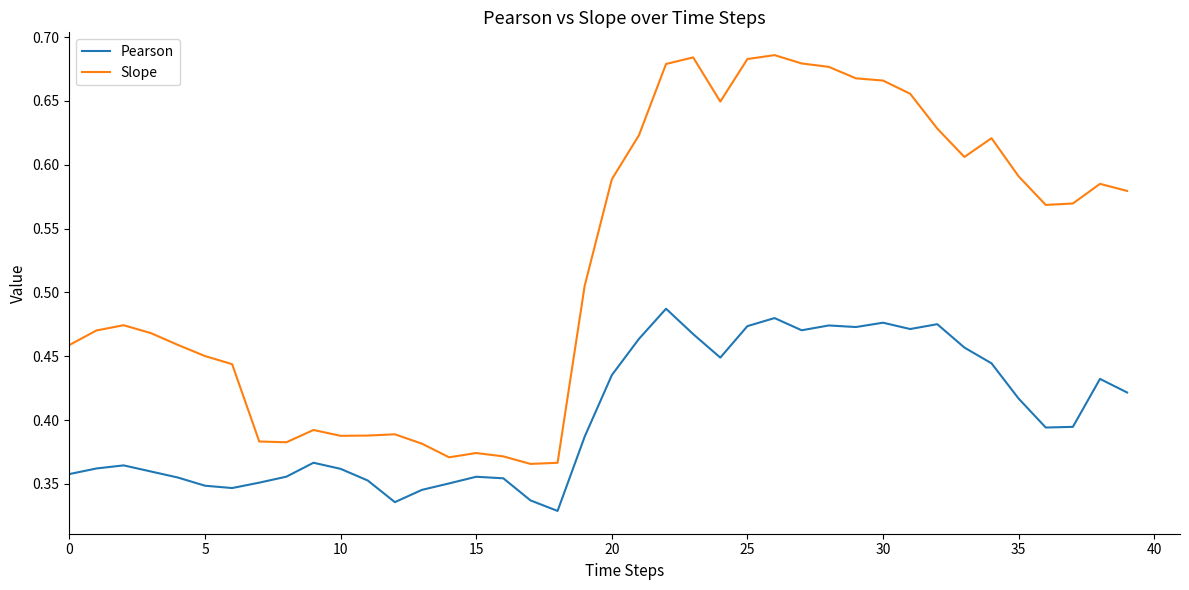

True or false: Pearson and Slope intersect in this chart.

False